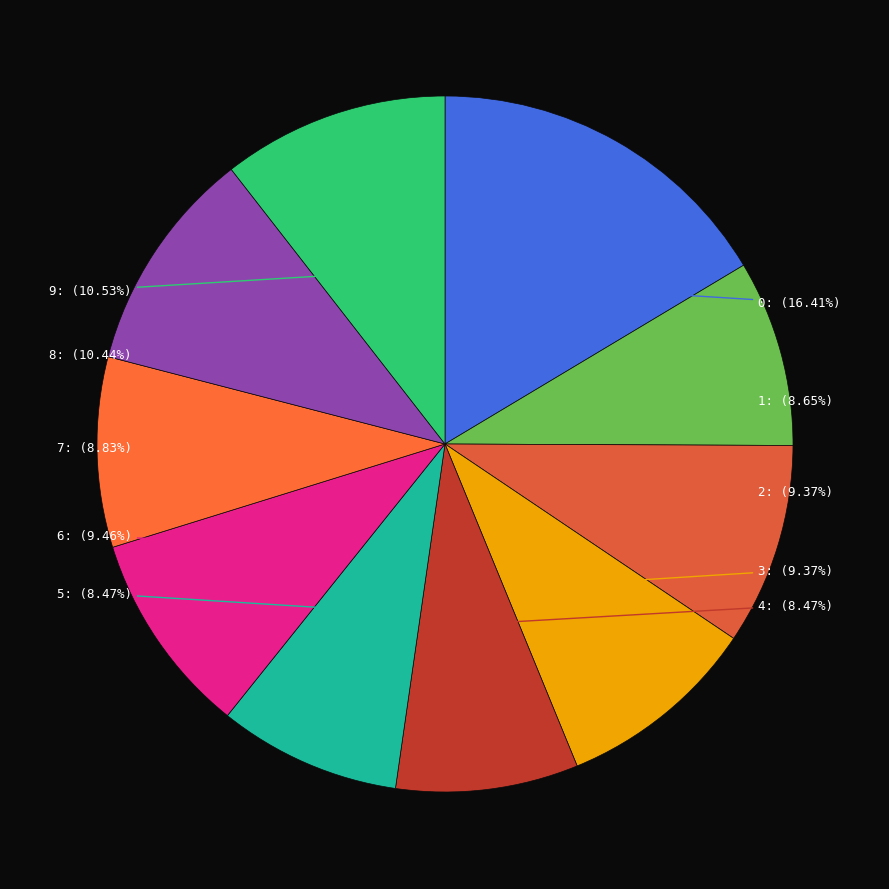

To the nearest percent, what is the average slice percentage?

10%